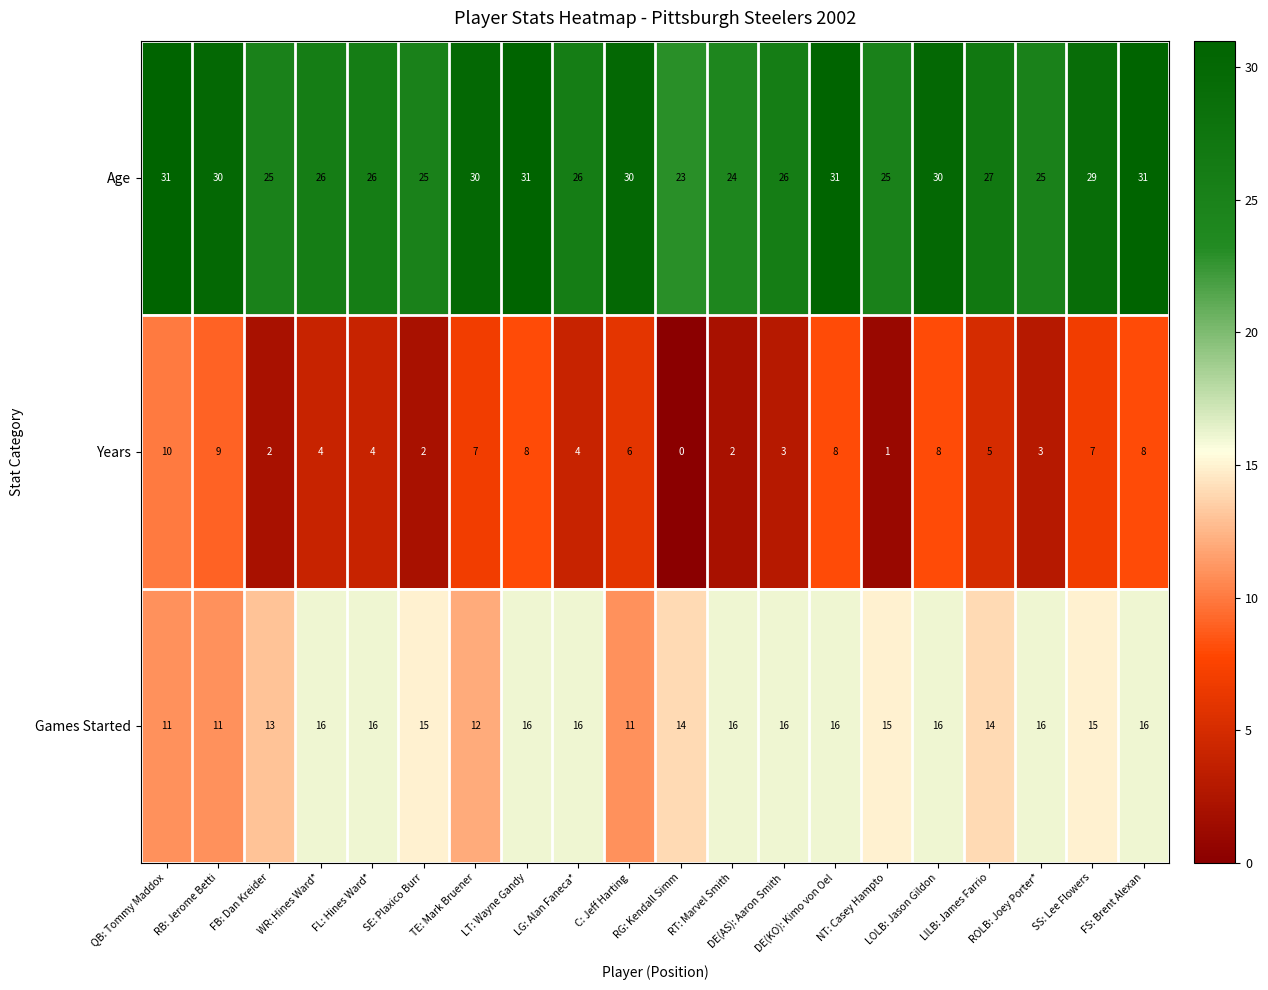

List the series in order of their overall mean, lowest first.

Years, Games Started, Age